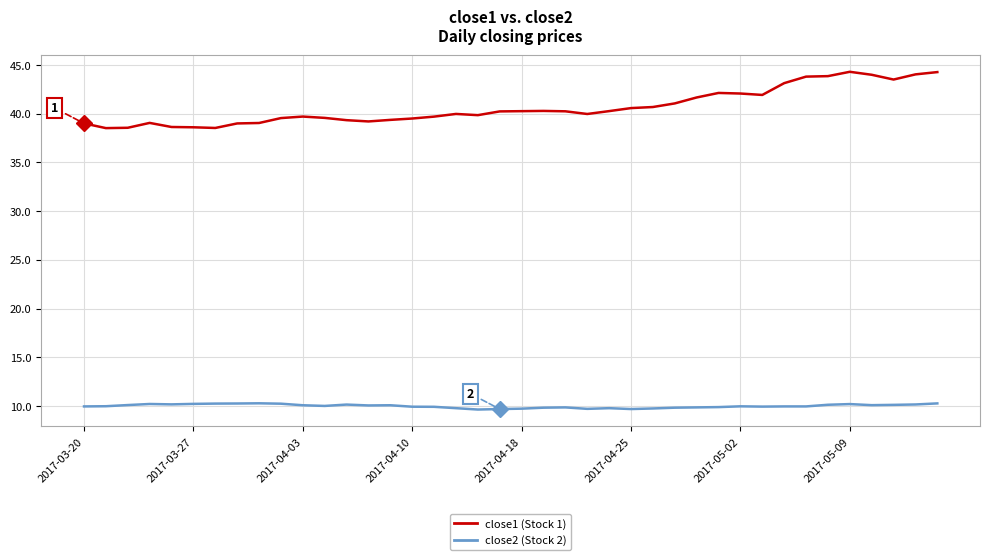

What is the highest value of the close2 (Stock 2) series?

10.3